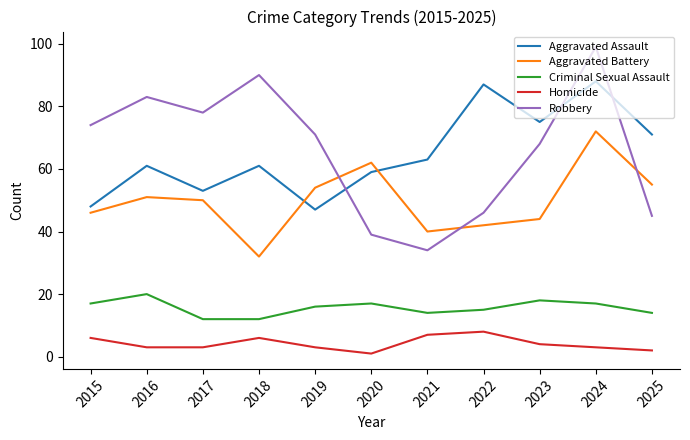

The Aggravated Assault series shows 134 at 2023. True or false?

False